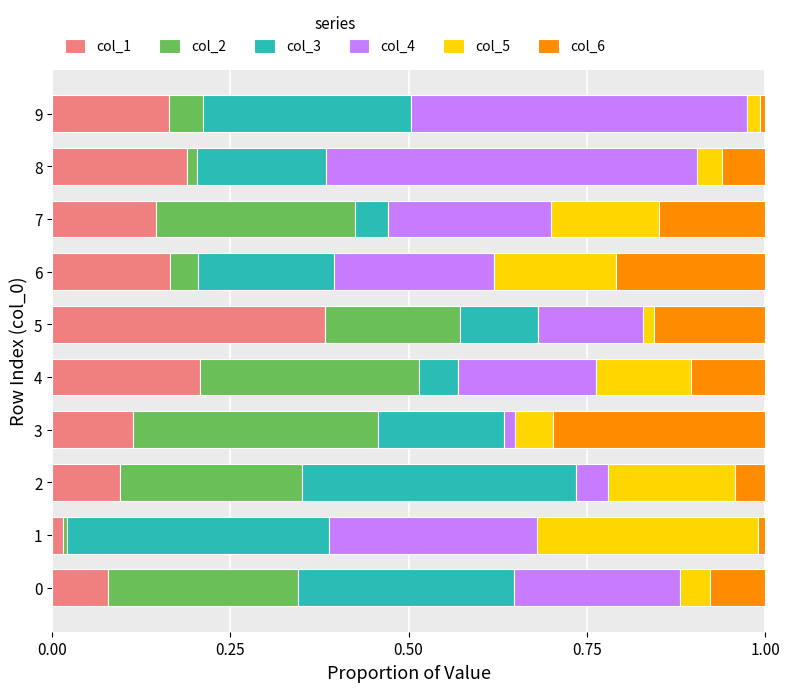

What is the total value across all series at 7?

1.0